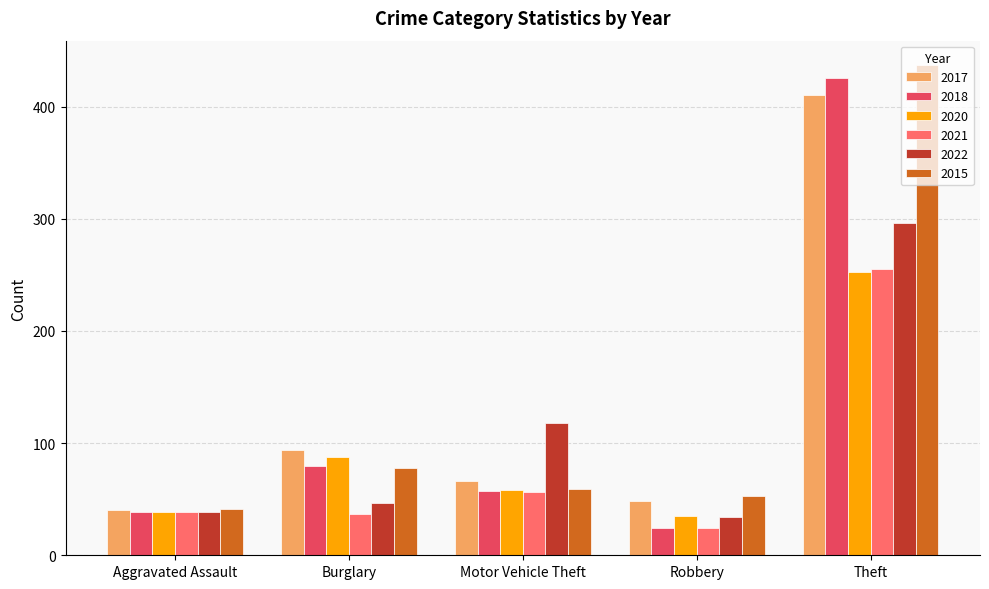

Between Motor Vehicle Theft and Theft, which series saw the biggest shift?

2015